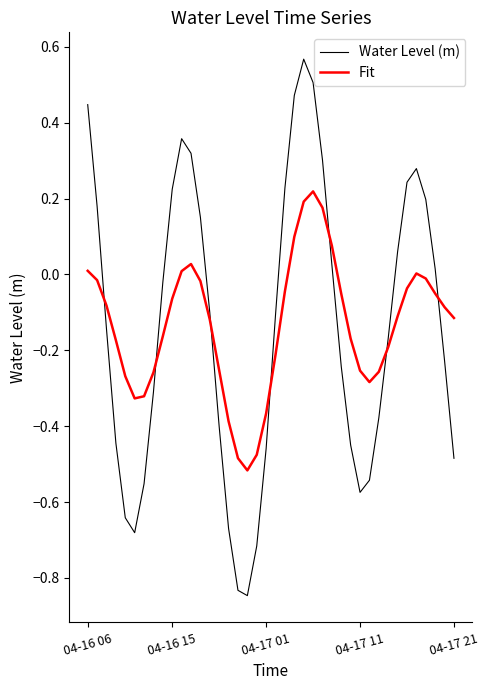

Which series ends up on top after the final intersection of Water Level (m) and Fit?

Fit